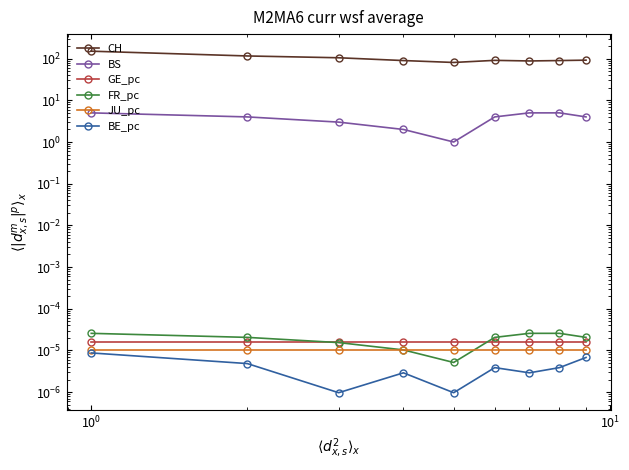

What is the label of the 7th point from the right?

$\mathdefault{10^{0}}$